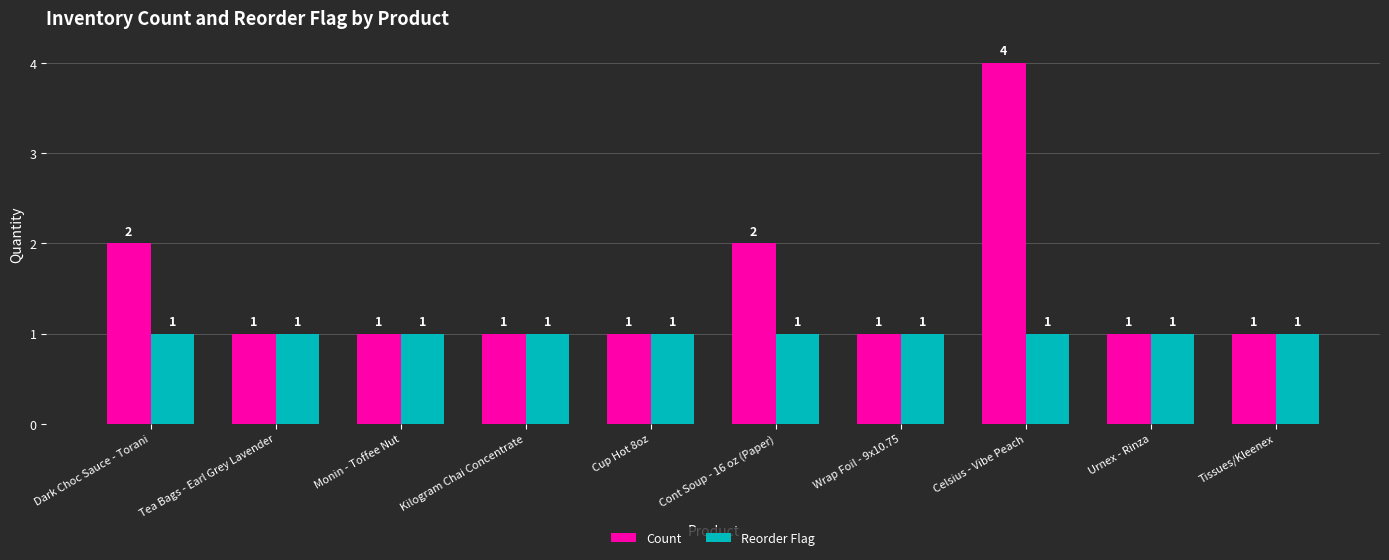

What is the difference between the maximum and minimum values in the Count series?

3